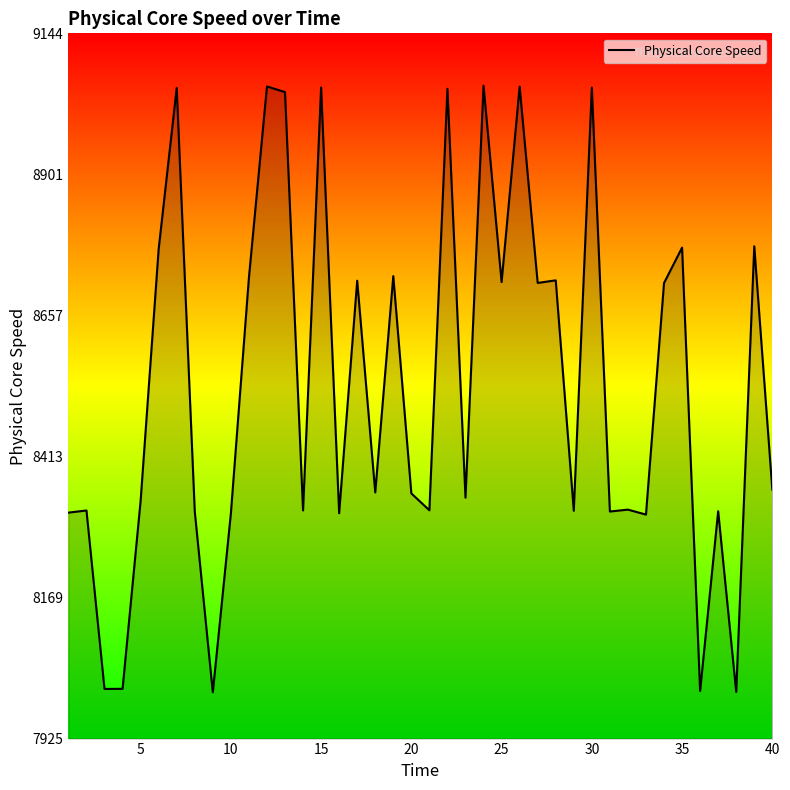

What is the smallest value displayed?

8005.1